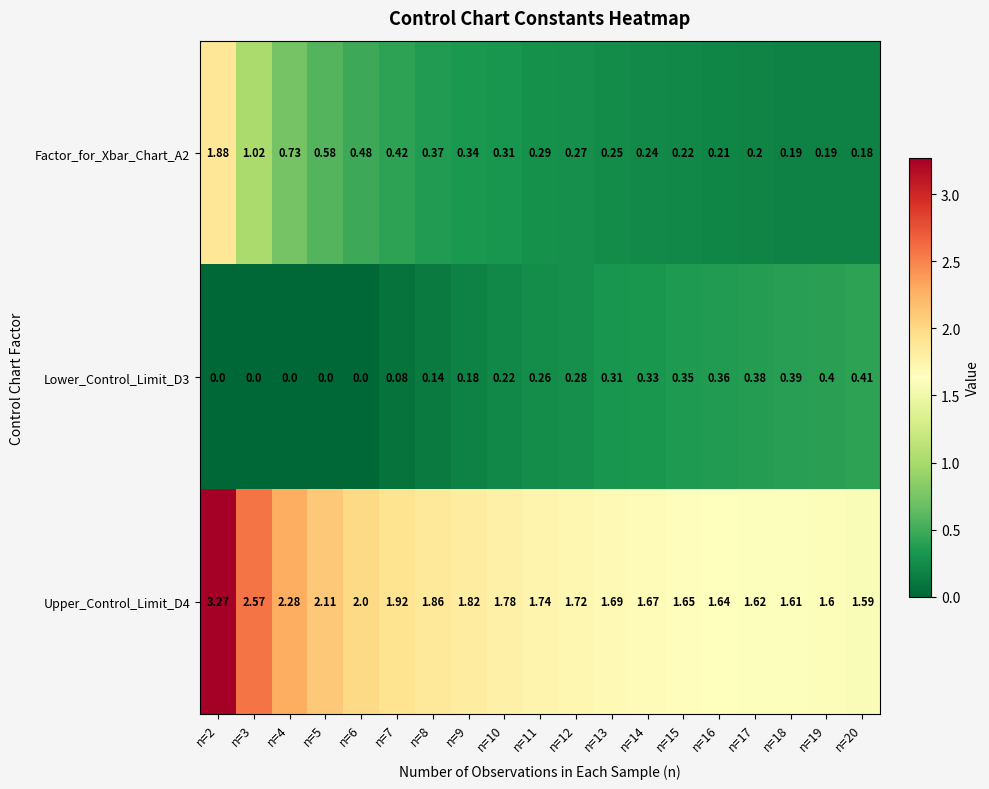

At how many categories does at least one series exceed 0?

19